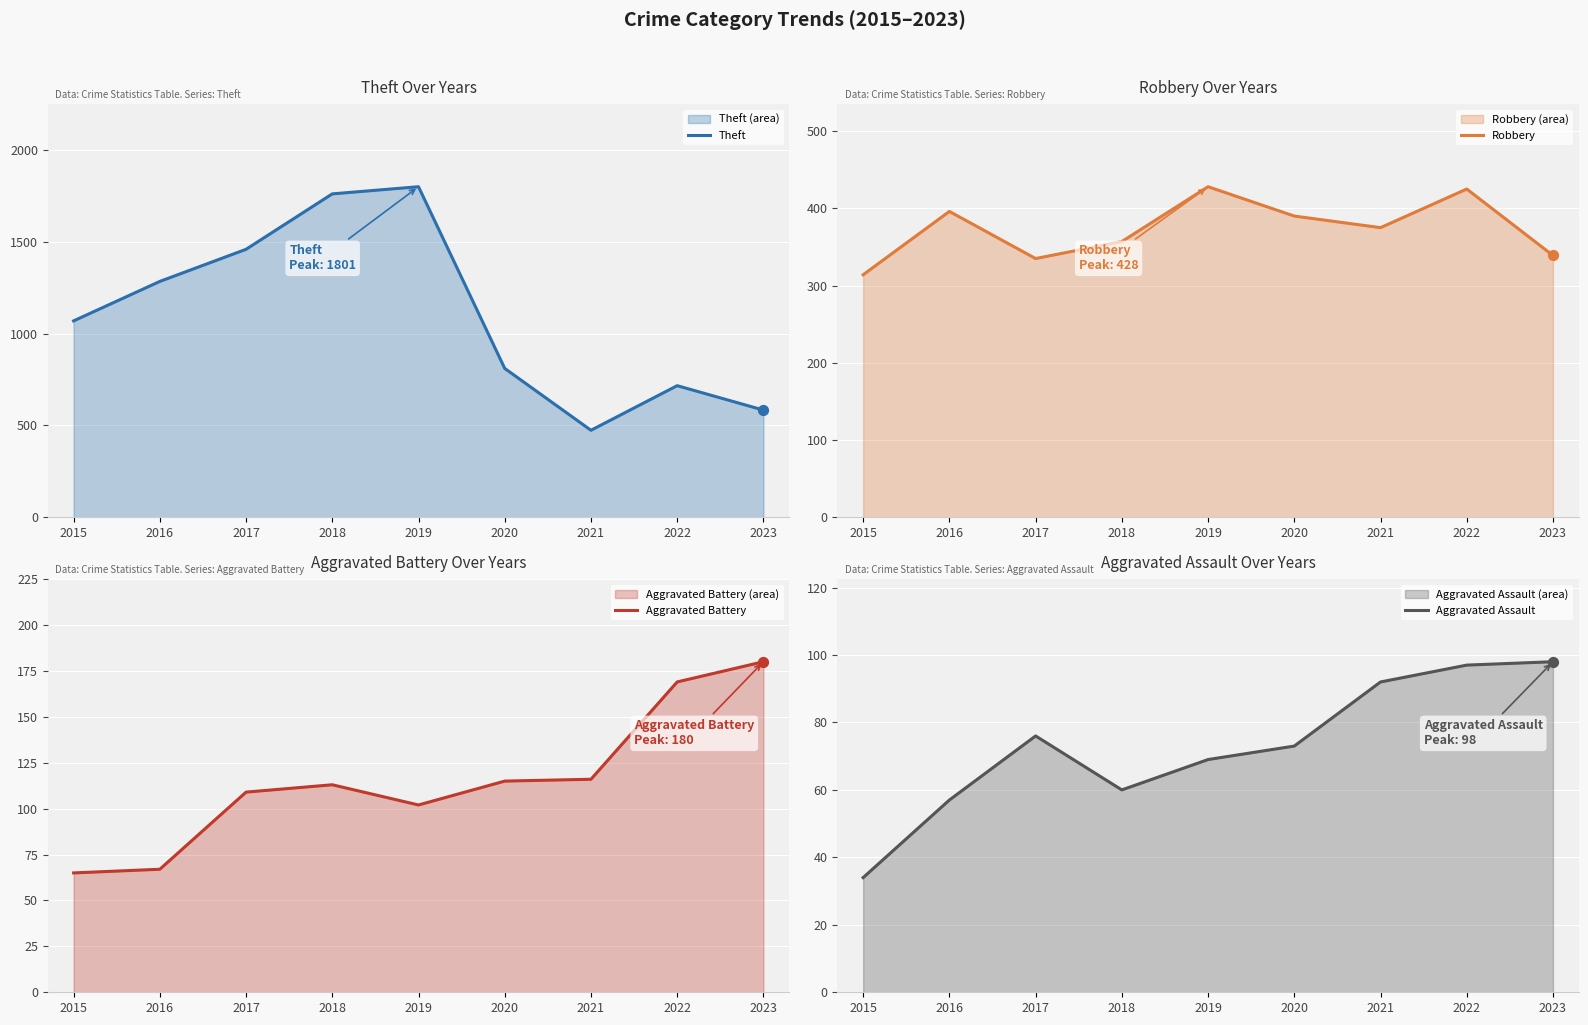

Is the value of Aggravated Battery at 2017 greater than the value of Robbery at 2018?

No